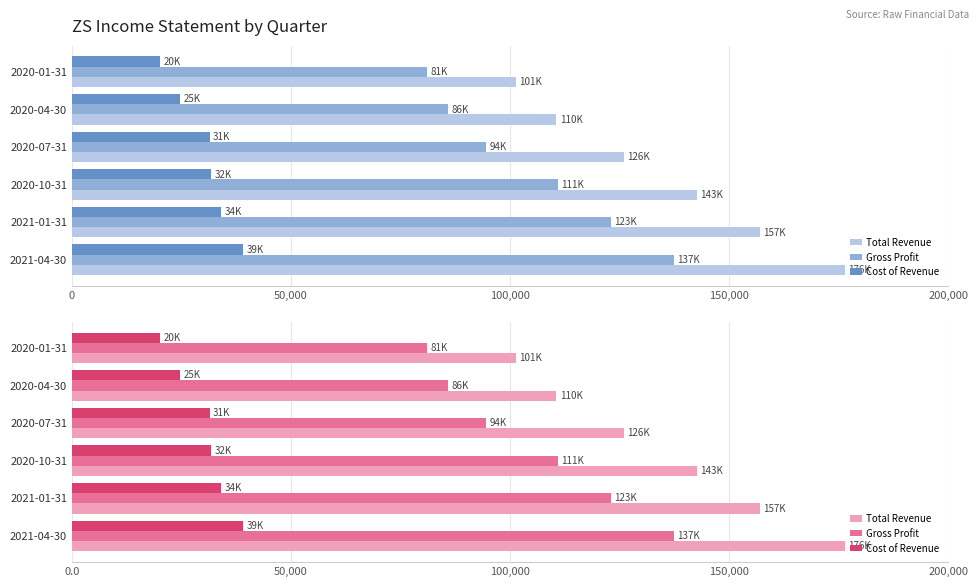

What is the approximate value of Cost of Revenue at 2021-01-31?

34100